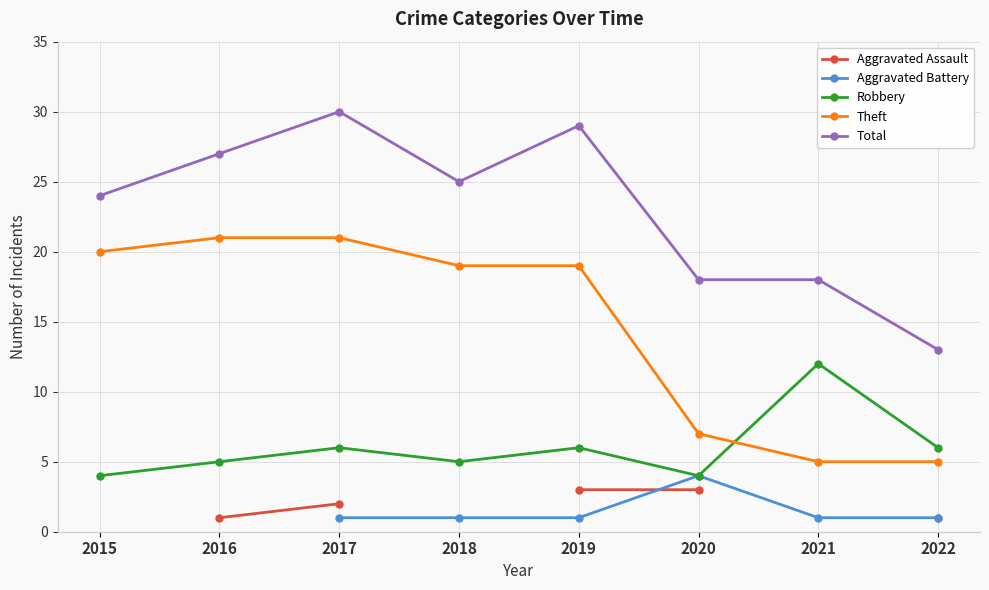

Which series has the largest range (max minus min)?

Total